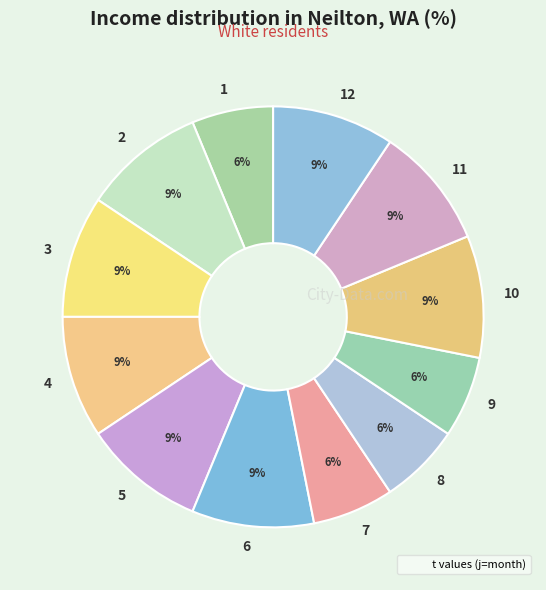

Approximately how many times larger is the value at 11 compared to 3?

1.0